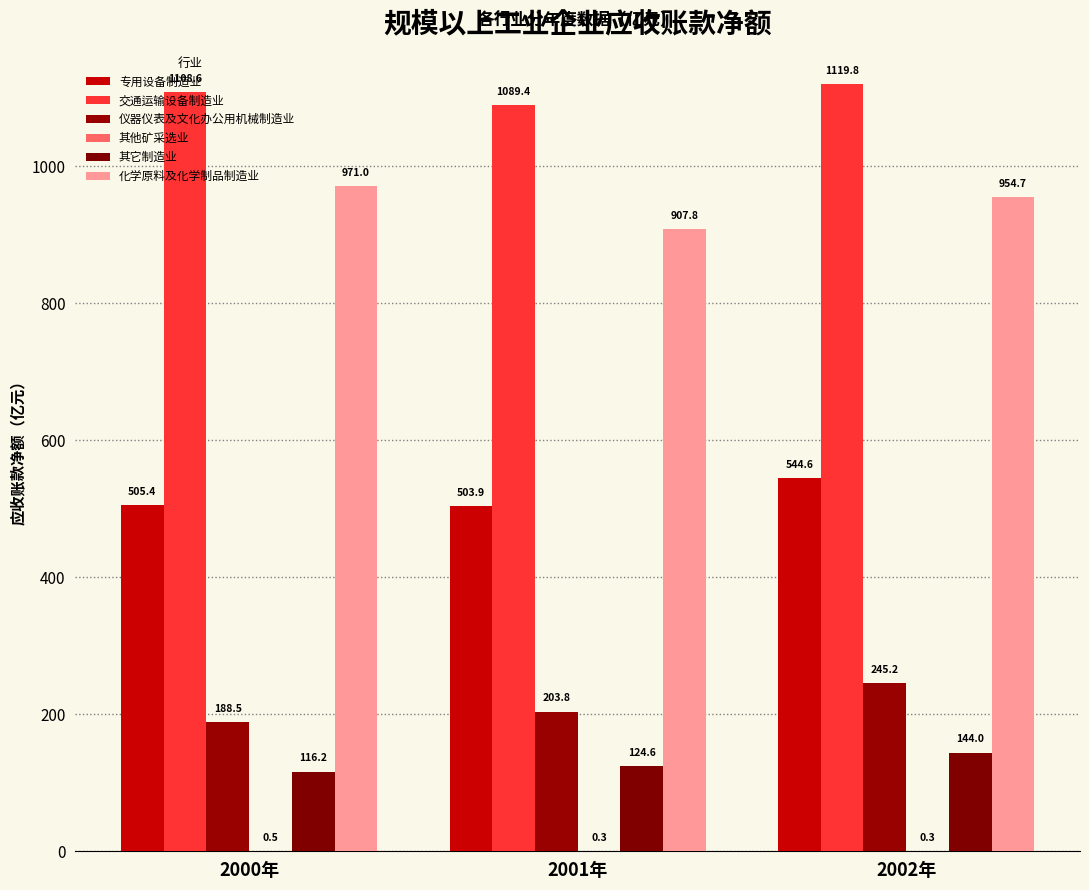

How many groups of bars are there?

3